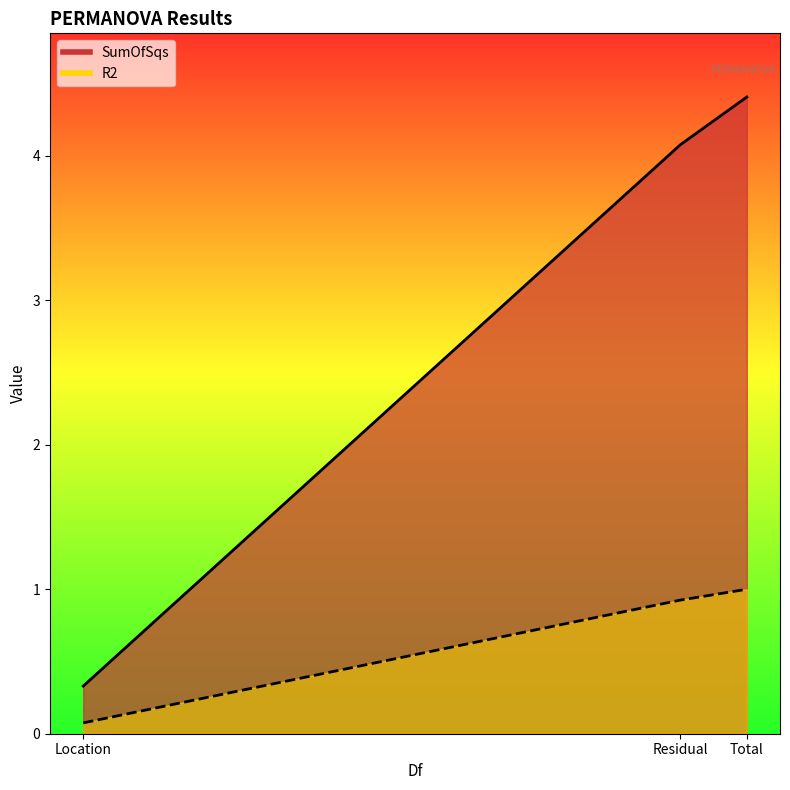

What is the sum of the R2 values at Total and Location?

1.1